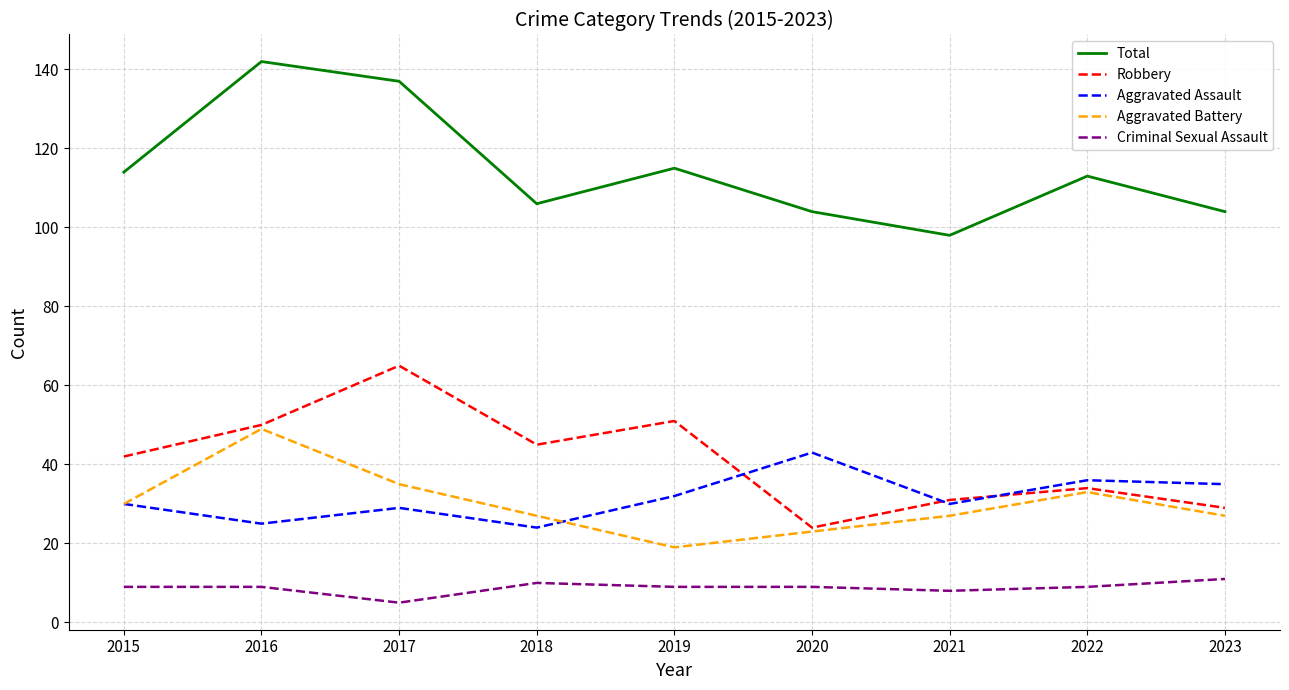

What is the difference between the highest and lowest values at 2015?

105